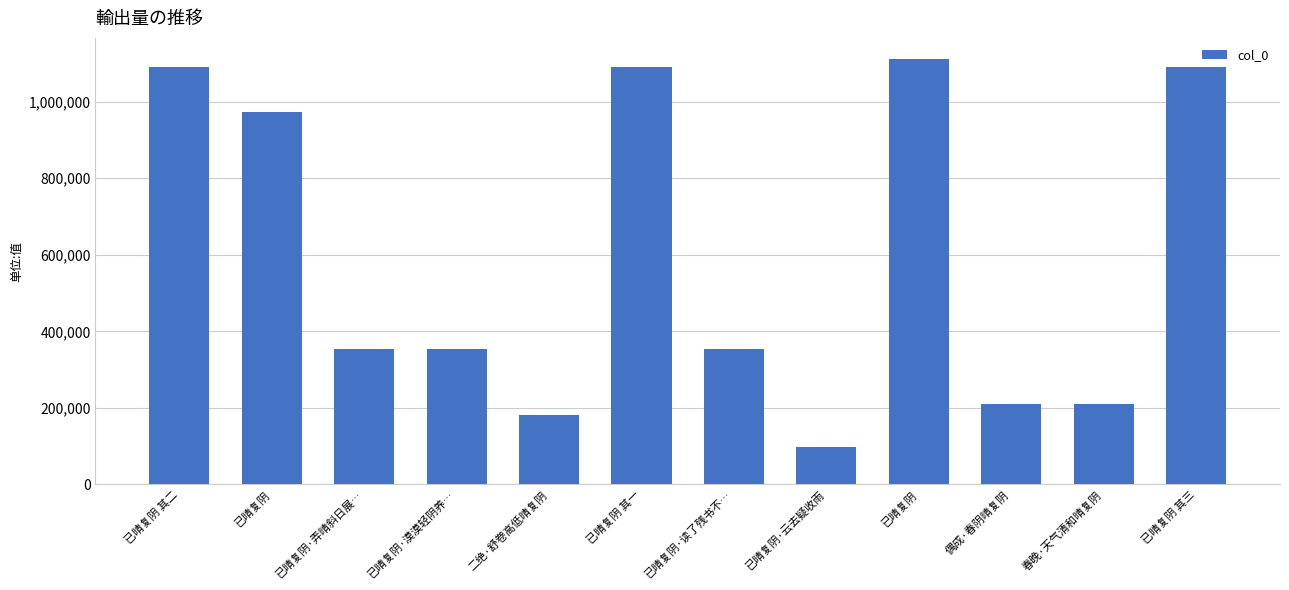

Between 已晴复阴·漠漠轻阴养… and 已晴复阴, which is larger?

已晴复阴